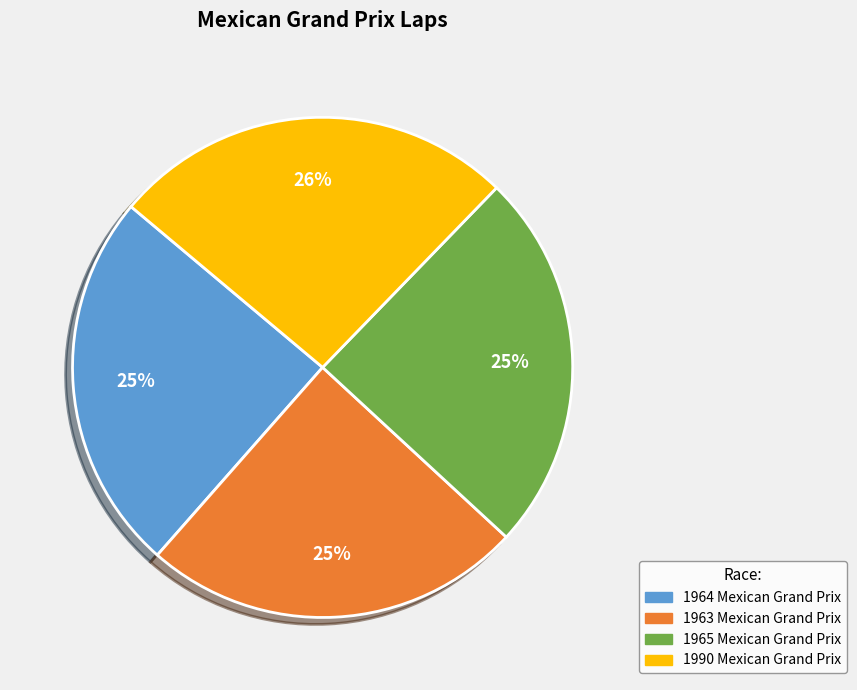

To the nearest percent, what is the average slice percentage?

25%